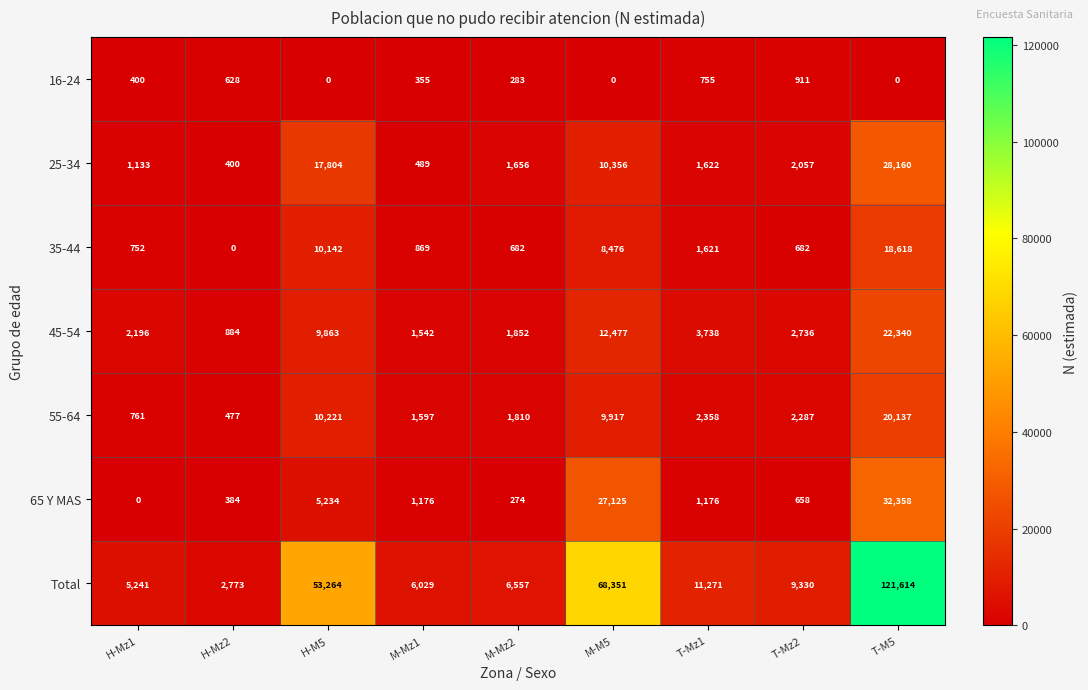

At which category is the sum across all series the highest?

T-M5